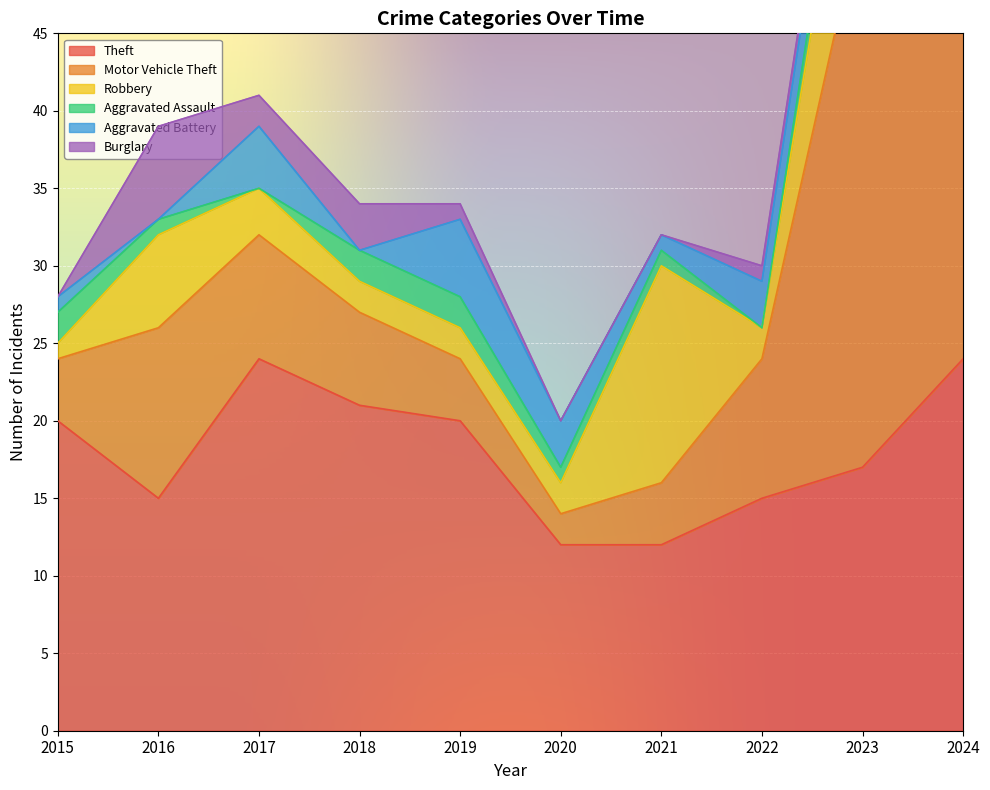

Where does the Theft series first go above 20?

2017